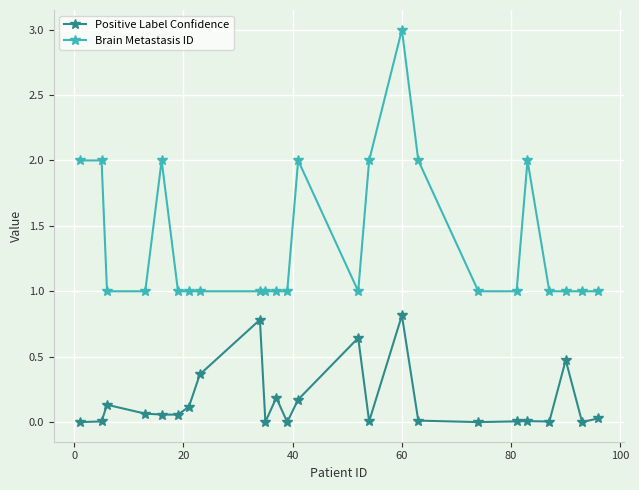

What is the highest value of the Brain Metastasis ID series?

3.0